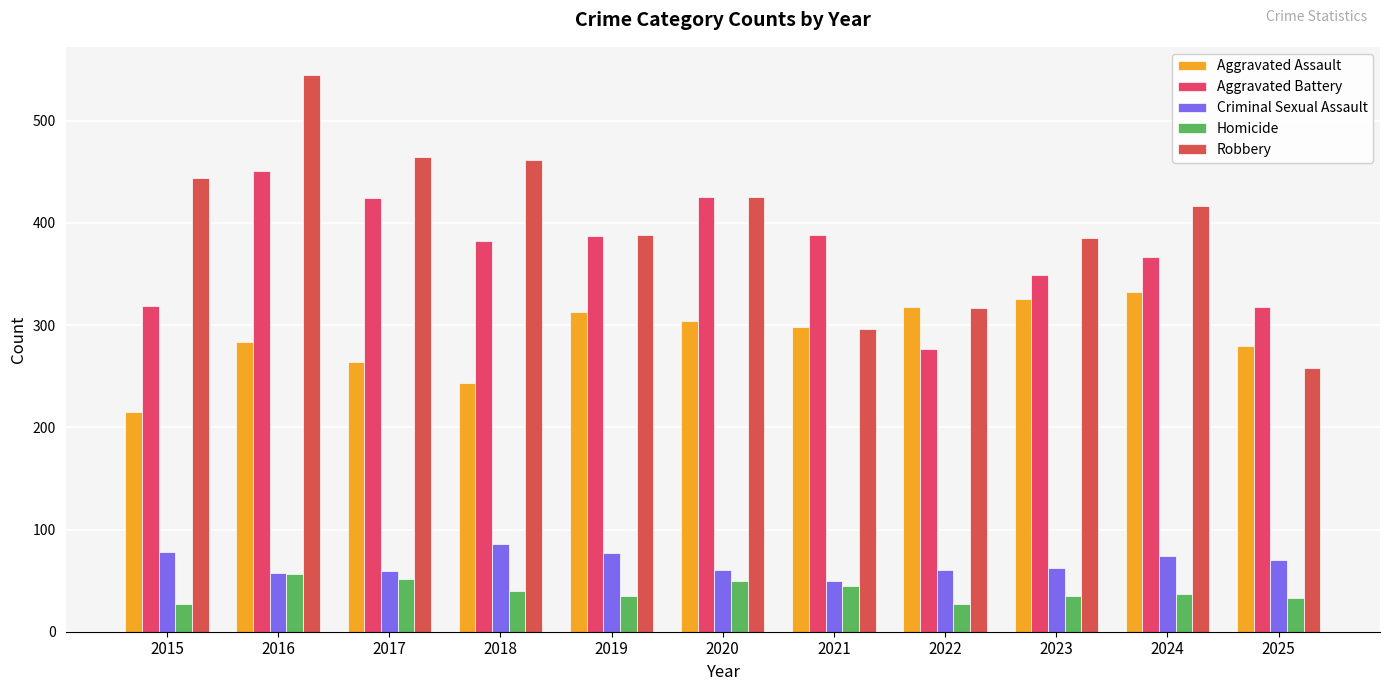

Where is Criminal Sexual Assault nearest to the value 68?

2025